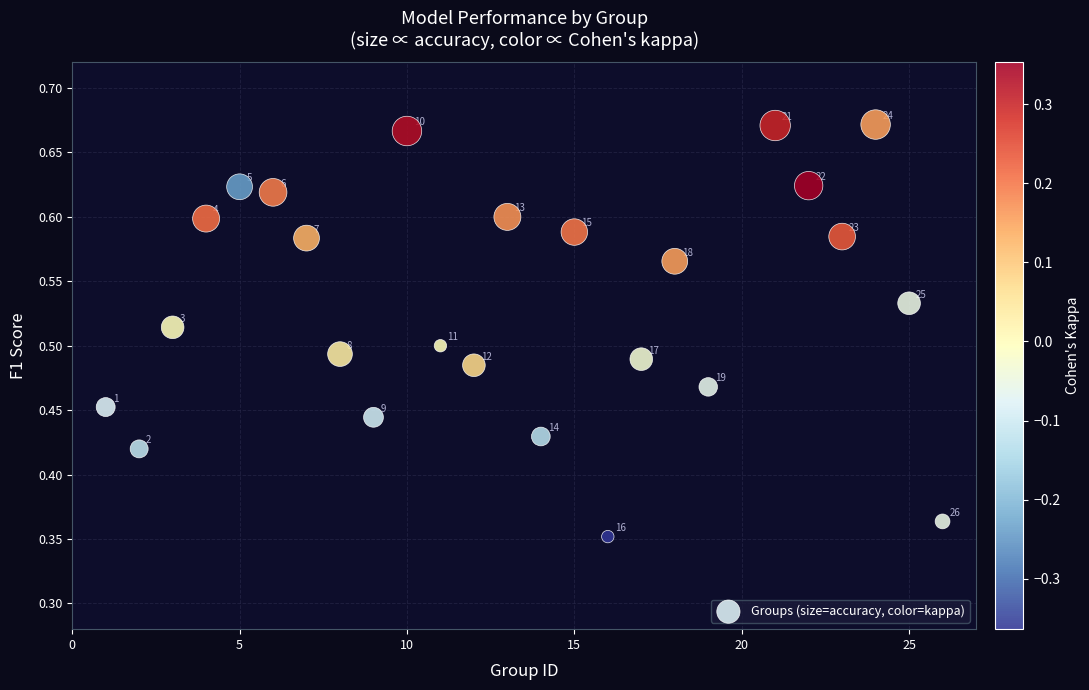

What is the range of X values (max minus min)?

25.0